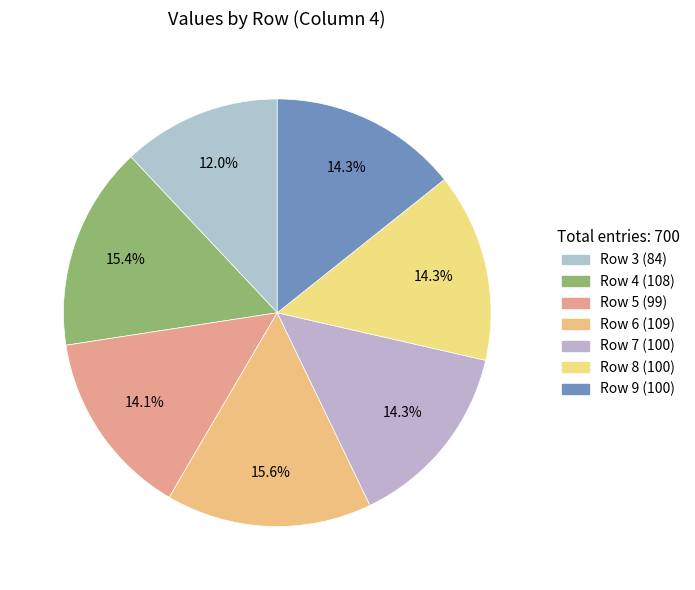

To the nearest percent, what is the combined percentage of Row 4 and Row 7?

30%